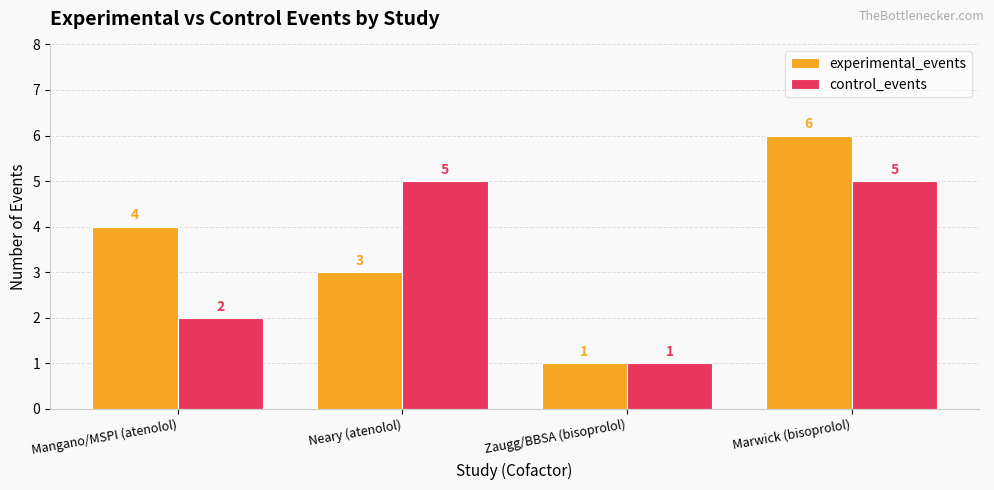

Which series changed the most between Neary (atenolol) and Zaugg/BBSA (bisoprolol)?

control_events